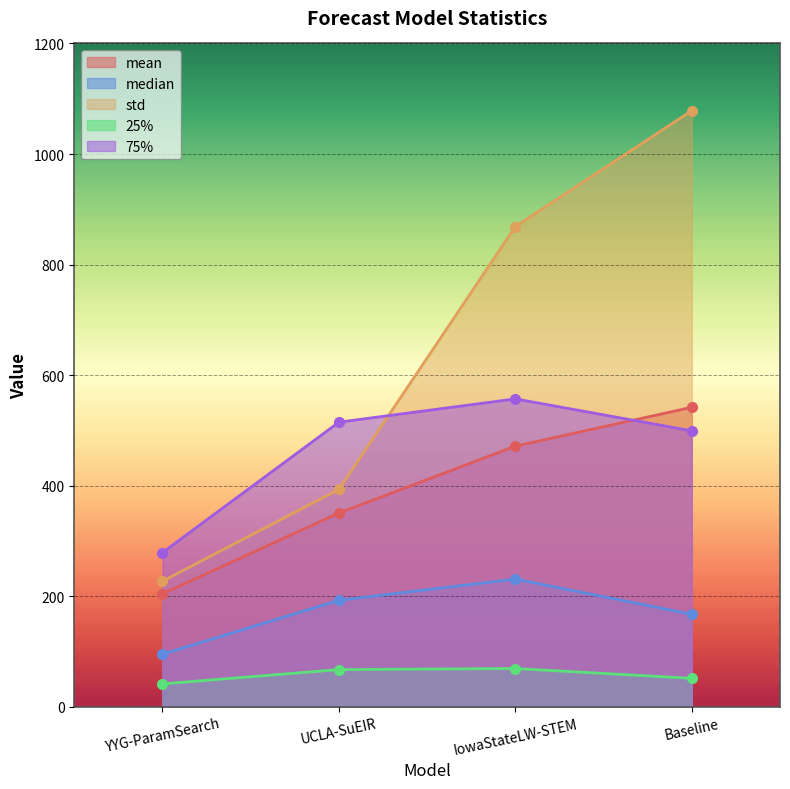

Rank the categories by 75% value from lowest to highest.

YYG-ParamSearch, Baseline, UCLA-SuEIR, IowaStateLW-STEM